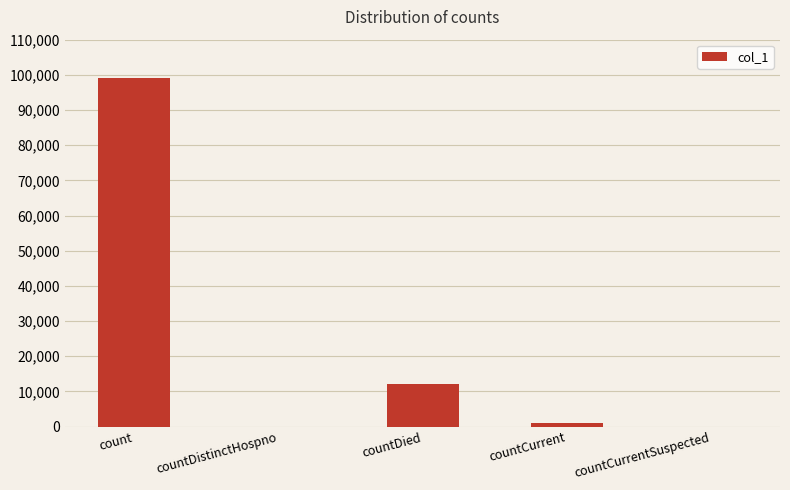

Where is the data nearest to the value 49603?

countDied